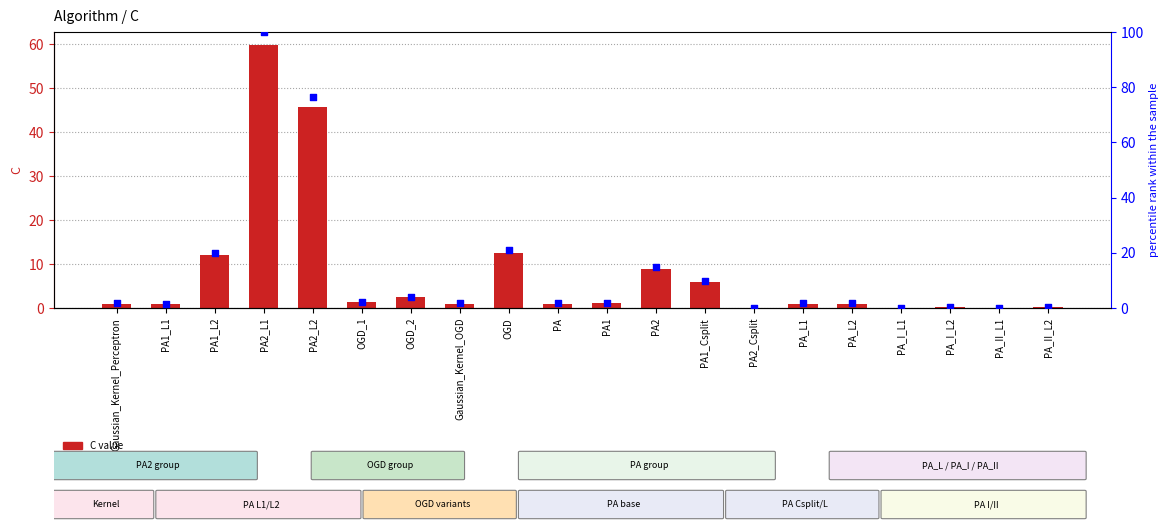

Which series contains the lowest Y value?

C